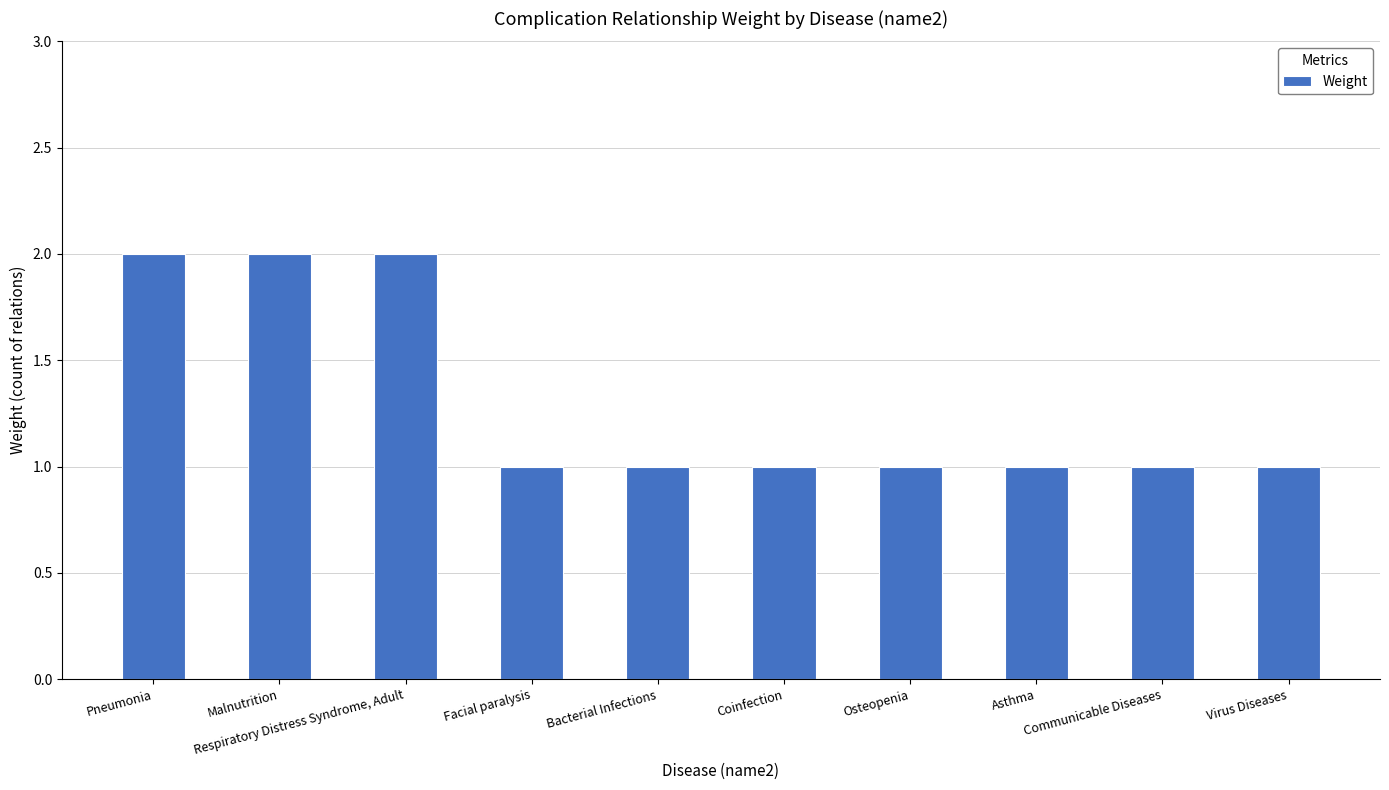

Are the bars grouped side by side (vs. stacked)?

No